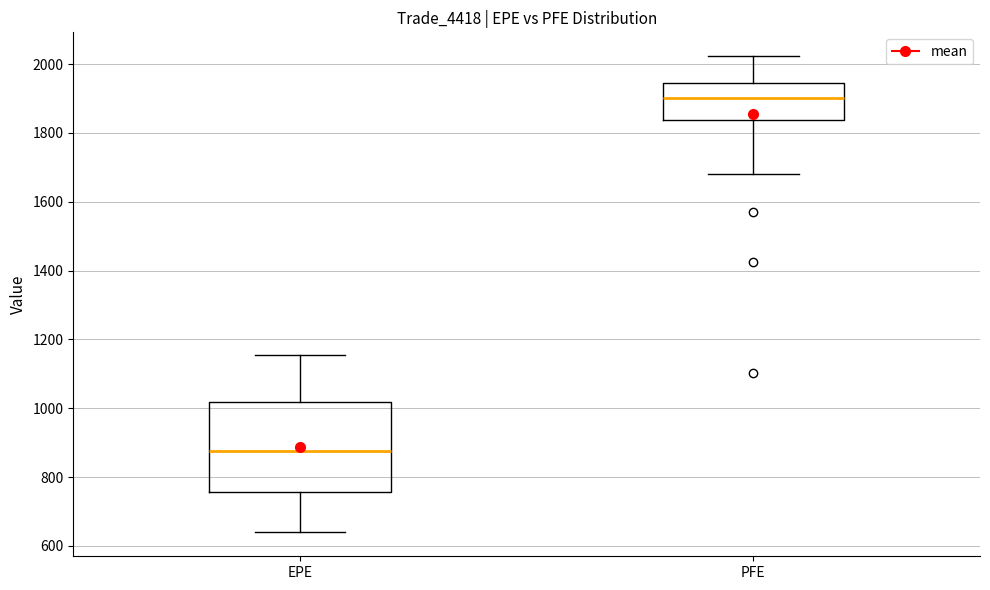

Reading left to right, read every box against the y-axis: the position of its median line, the range the box covers, and the ends of its whiskers. The values are not printed on the chart, so give them approximately, as read against the axis.

EPE: median 880, box 760 to 1020, whiskers 640 to 1160
PFE: median 1900, box 1840 to 1940, whiskers 1680 to 2020